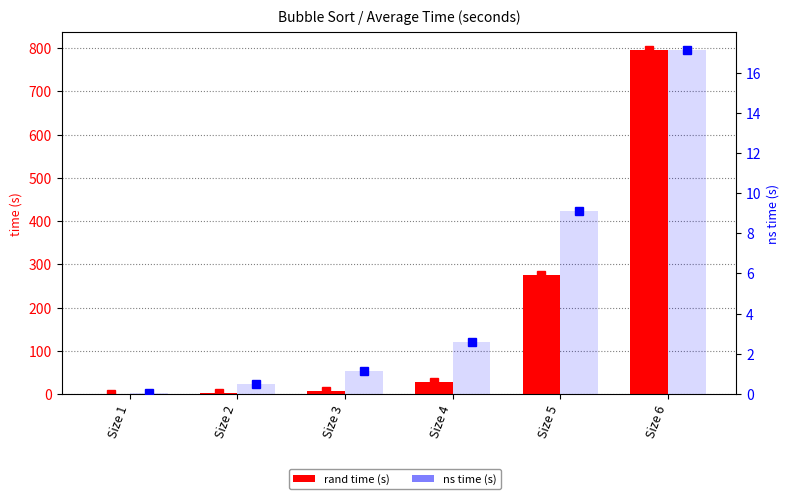

At which category is the sum across all series the highest?

Size 6